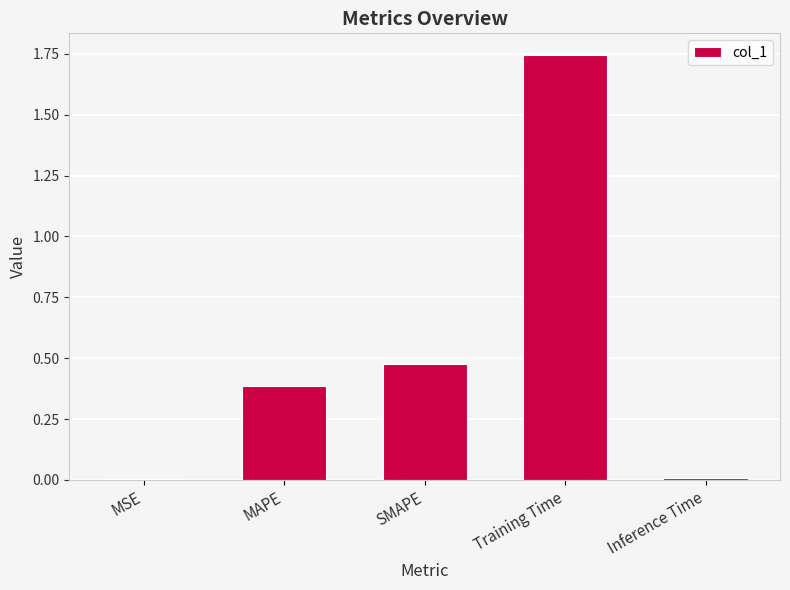

The value at Inference Time is 0.0. True or false?

True